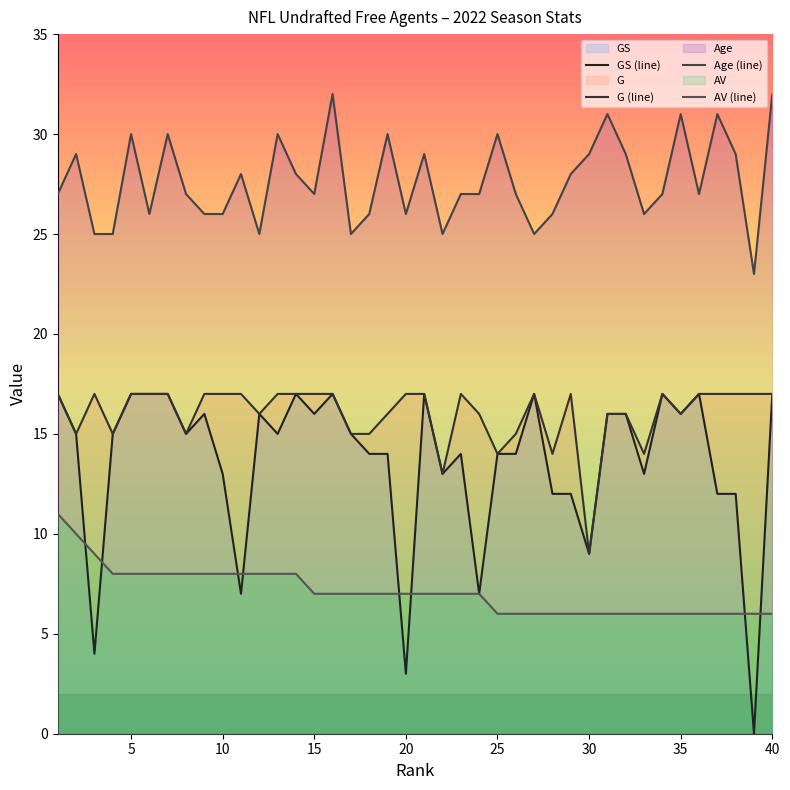

How many lines are shown in the chart?

4